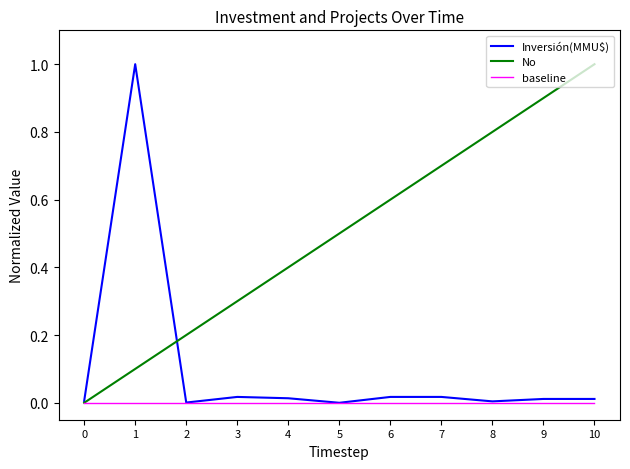

Between 0 and 6, which series saw the biggest shift?

No